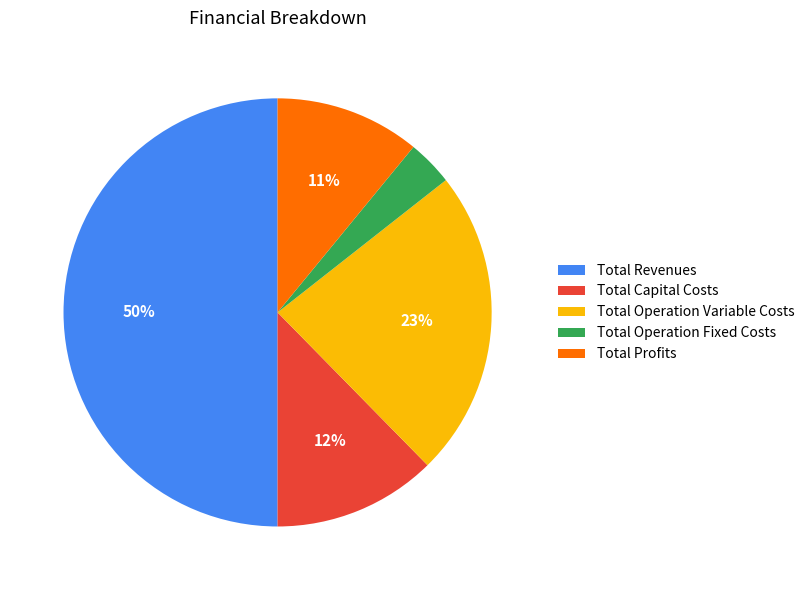

Is it true that Total Revenues is 50% of the pie?

True